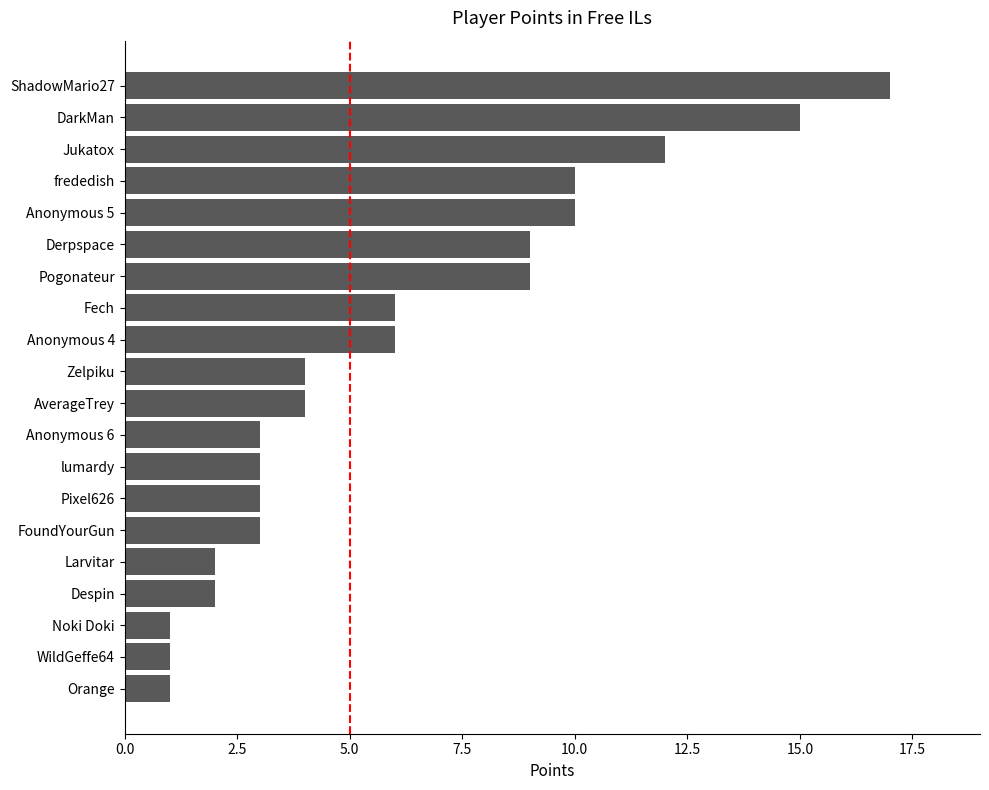

Read the value at FoundYourGun.

3